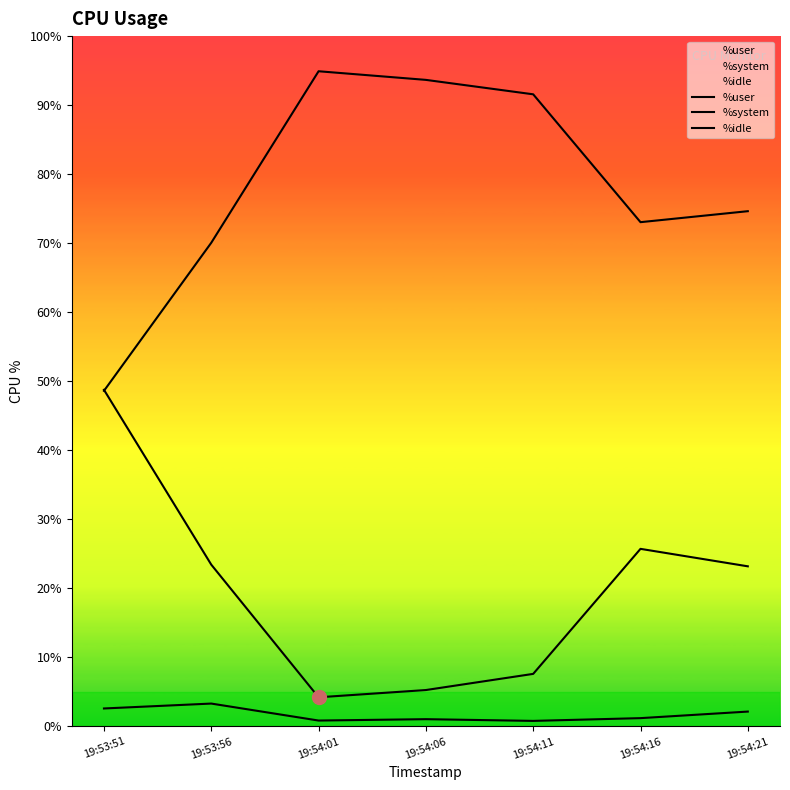

Rank the series by their maximum value, from highest to lowest.

%user, %idle, %system